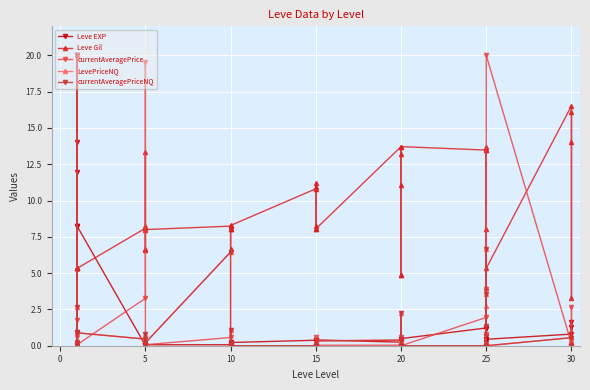

The currentAveragePrice series shows 0.0 at 30. True or false?

False